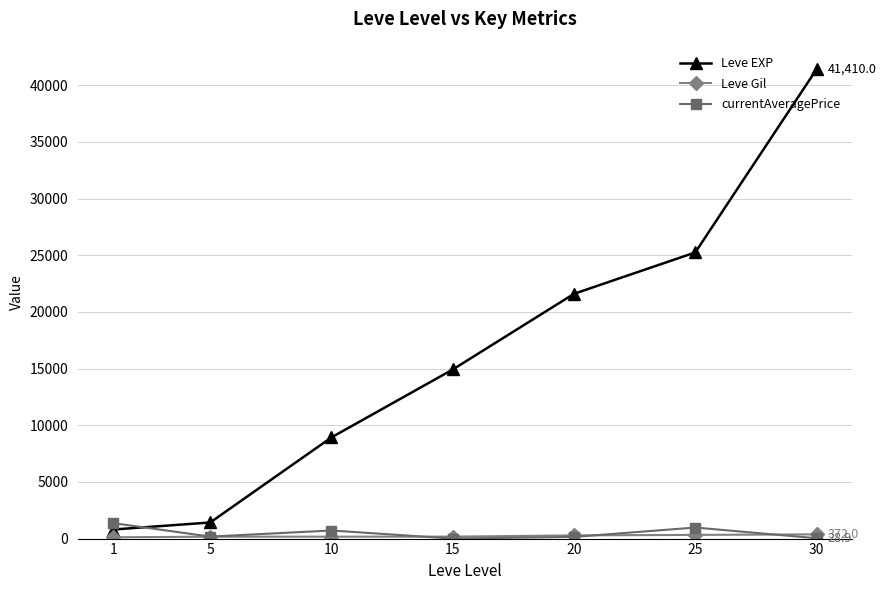

At how many categories does at least one series exceed 5679?

5